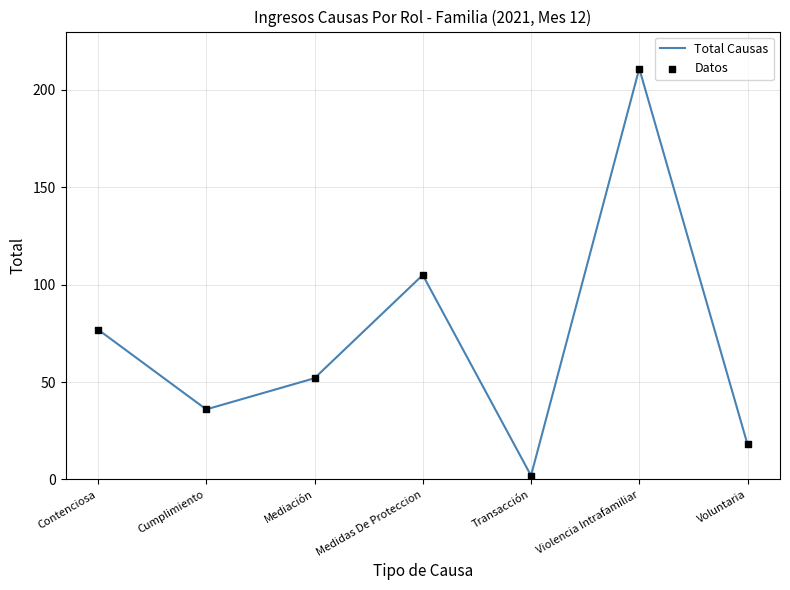

True or false: the data has more than 2 interior local peaks.

False